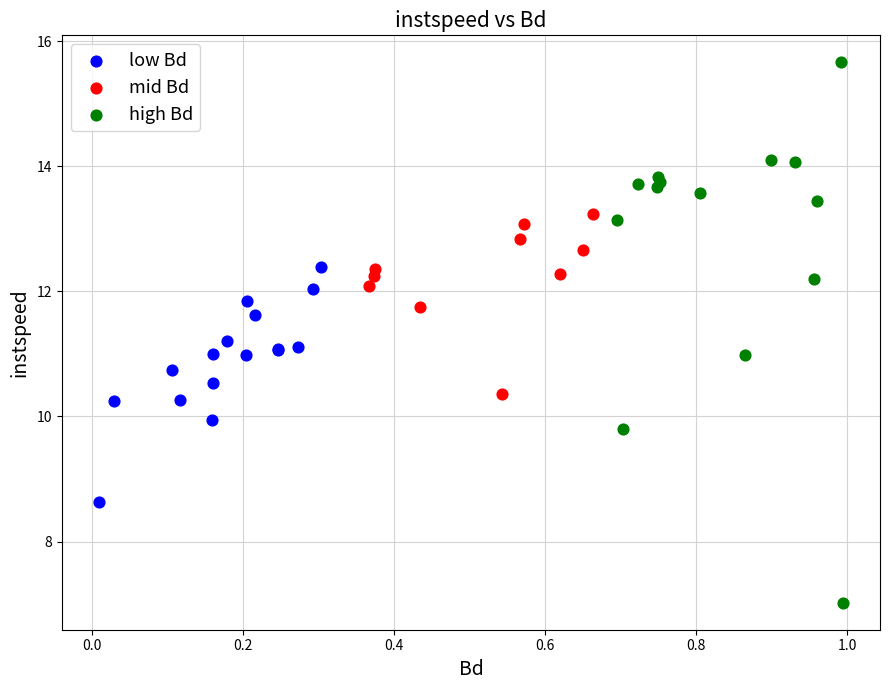

Which series contains the lowest Y value?

high Bd